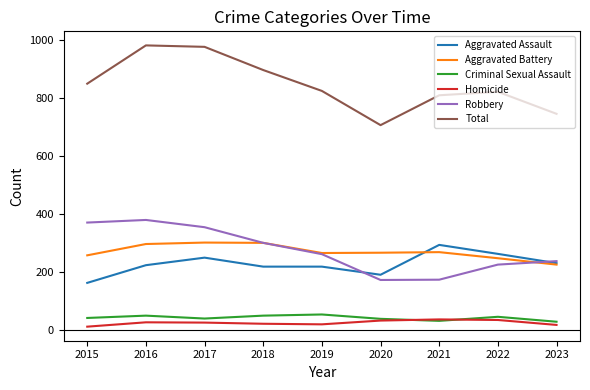

What is the total value across all series at 2017?

1956